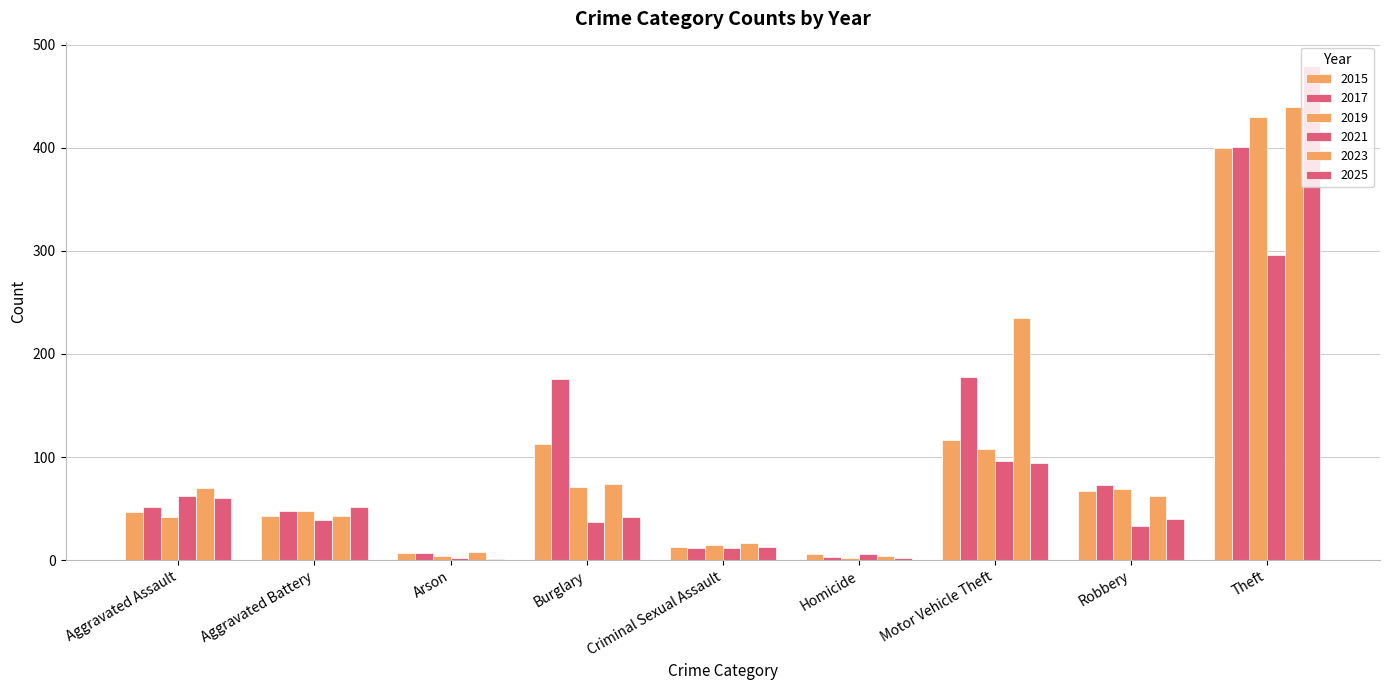

Are the bars grouped side by side (vs. stacked)?

Yes